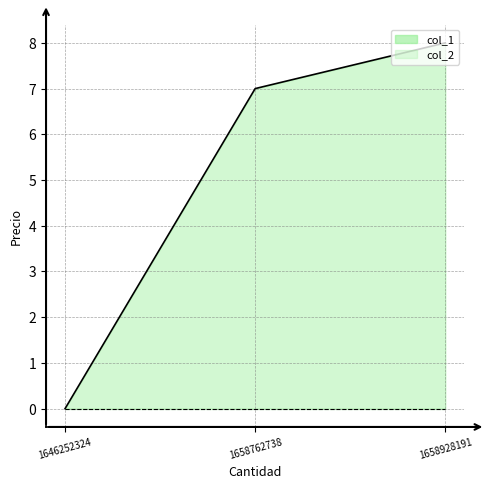

At which label does the data first exceed 7?

1658928191